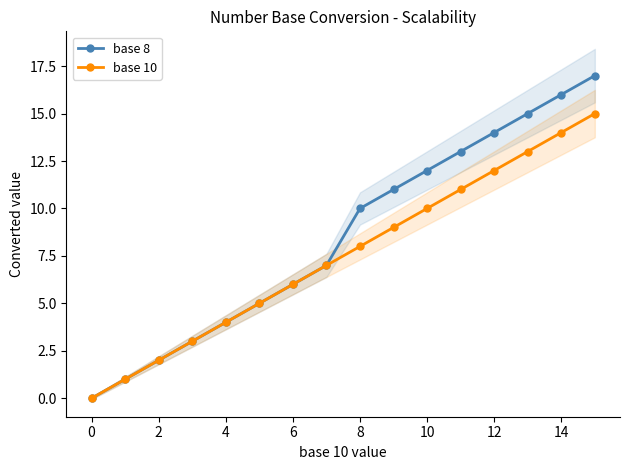

True or false: base 10 and base 8 intersect in this chart.

False